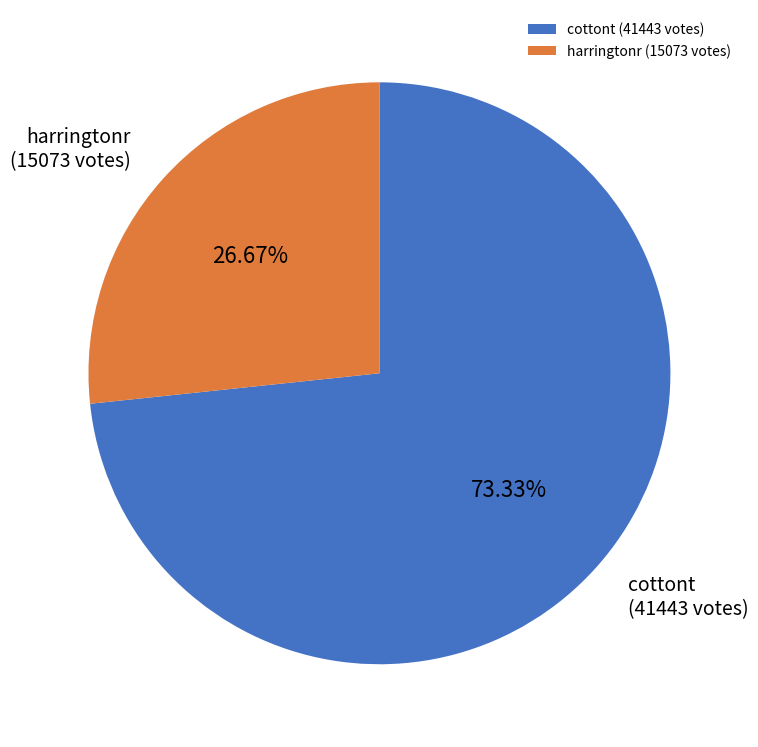

Does any single category account for the majority?

Yes